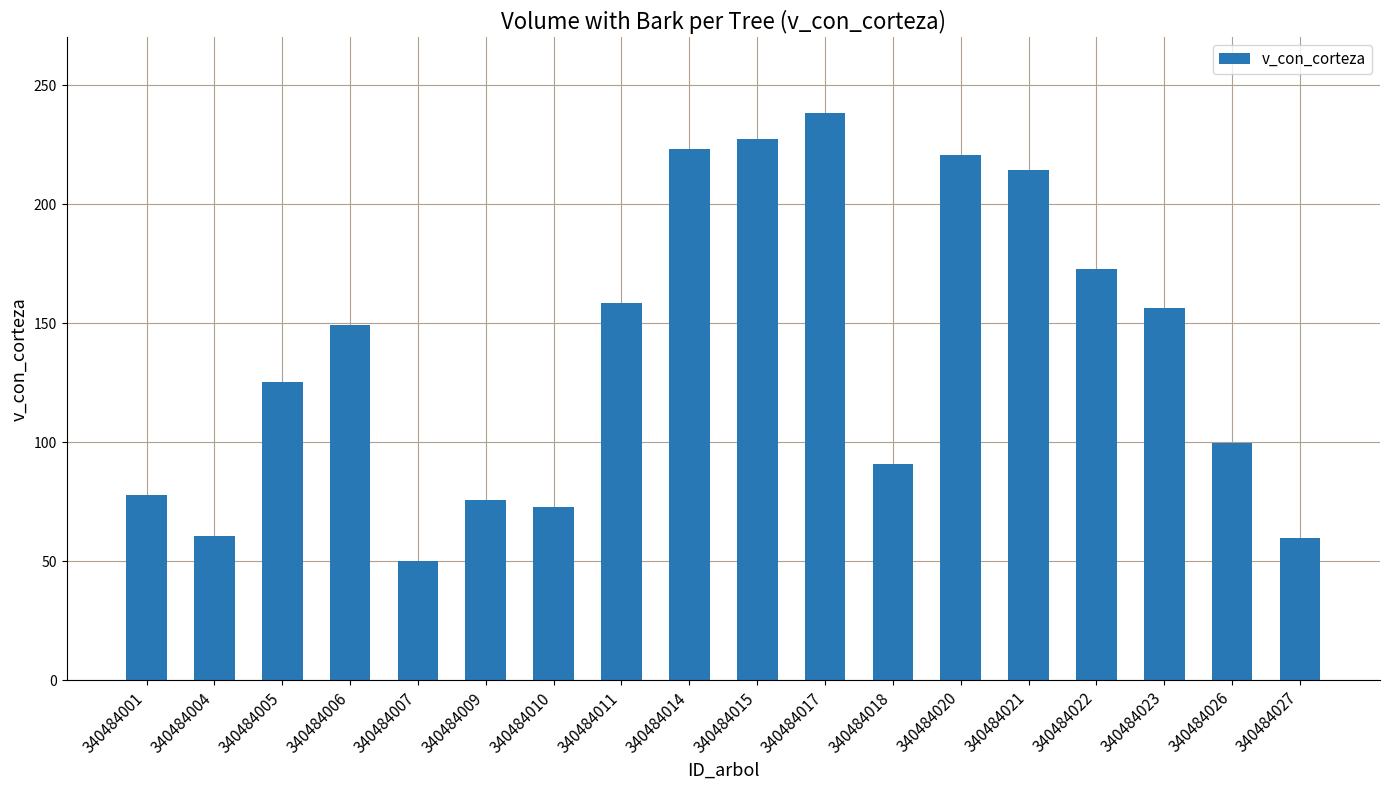

What is the approximate value at 340484026?

99.6